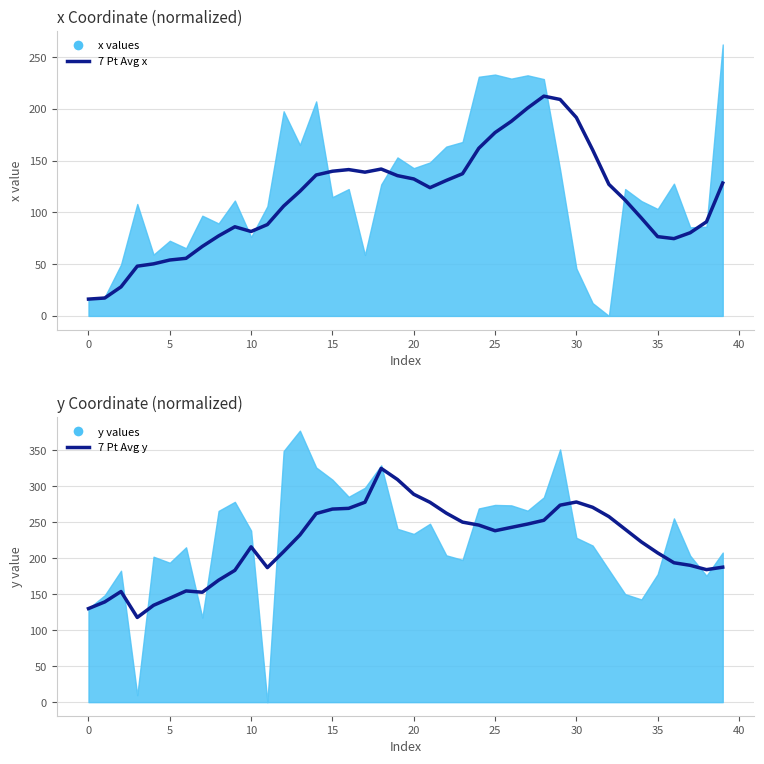

Between 19 and 0, which is larger?

19